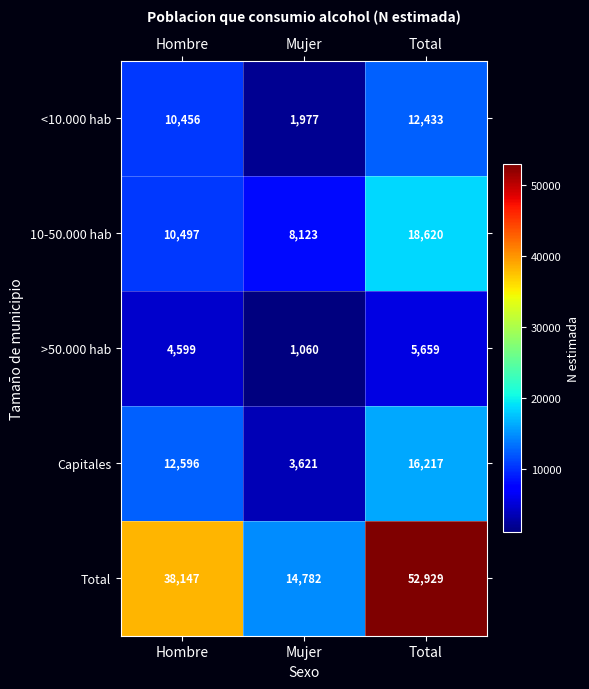

True or false: 10-50.000 hab has a value of 8032 at Total.

False